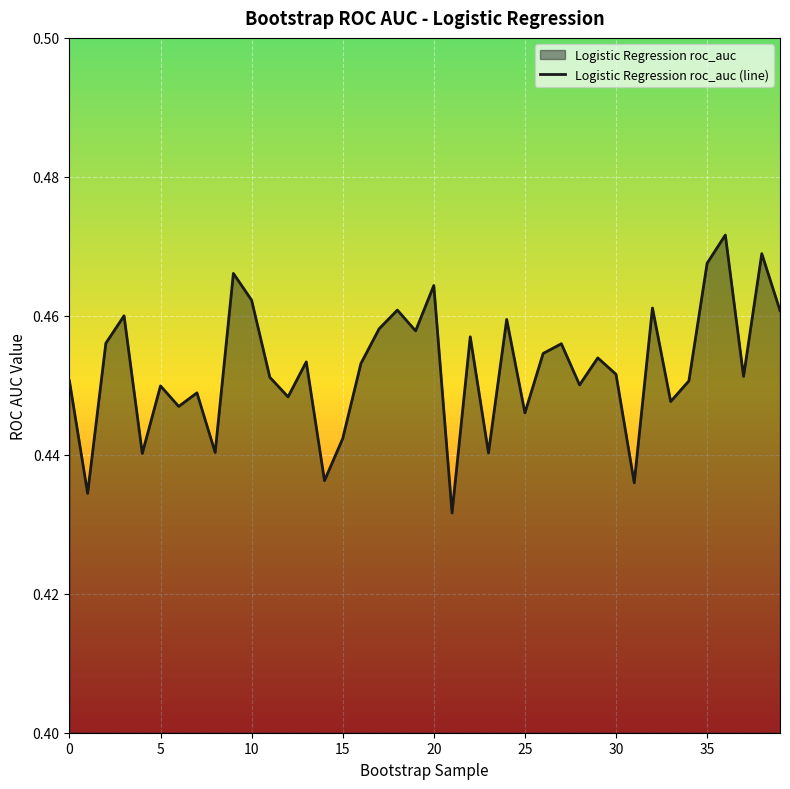

The value at 24 is 0.5. True or false?

True